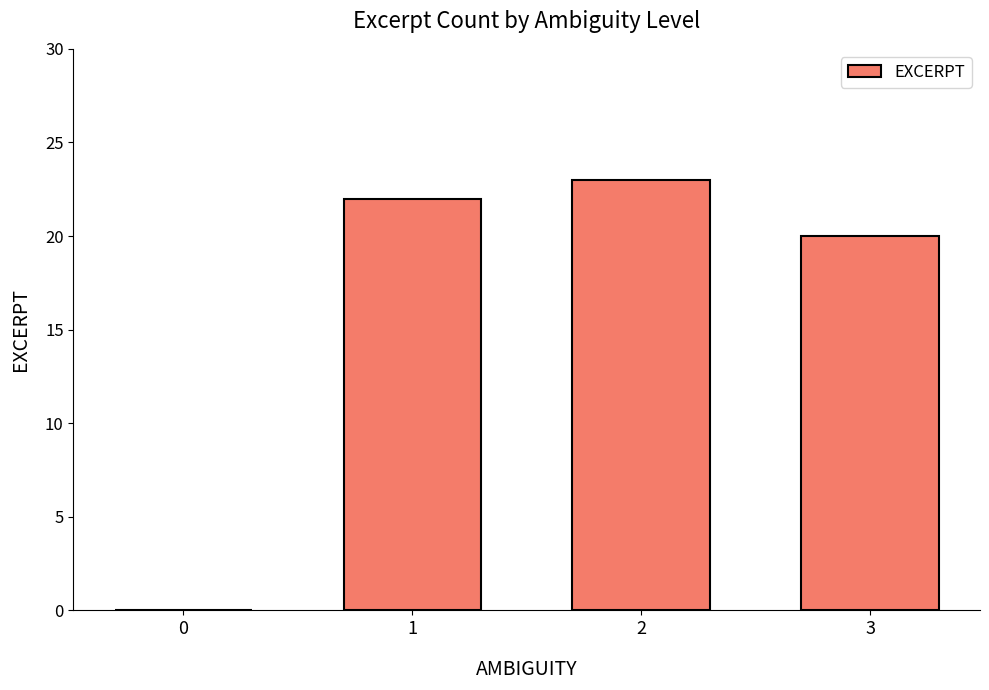

What is the change in value from 0 to 1?

+22